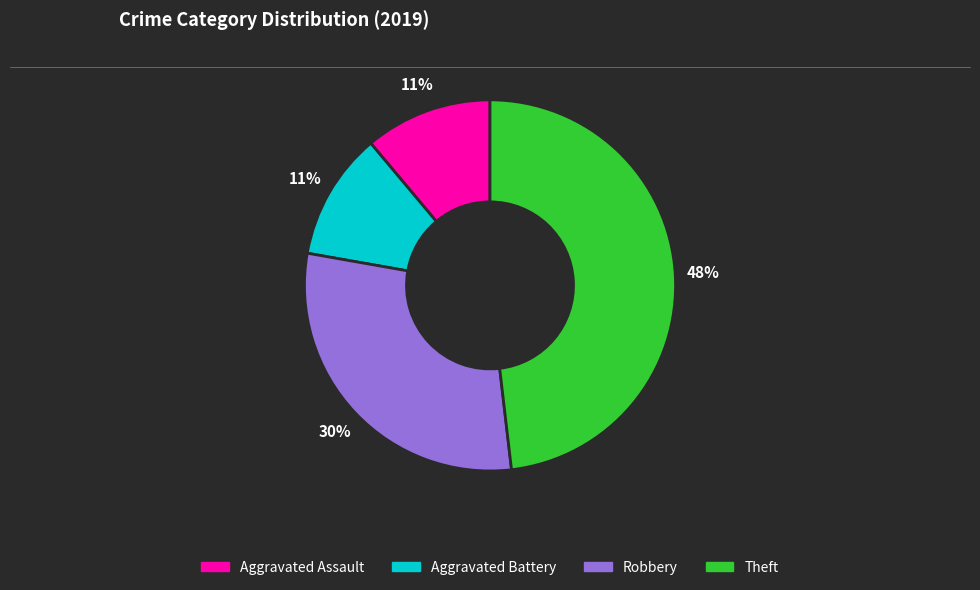

Between Theft and Robbery, which is larger?

Theft